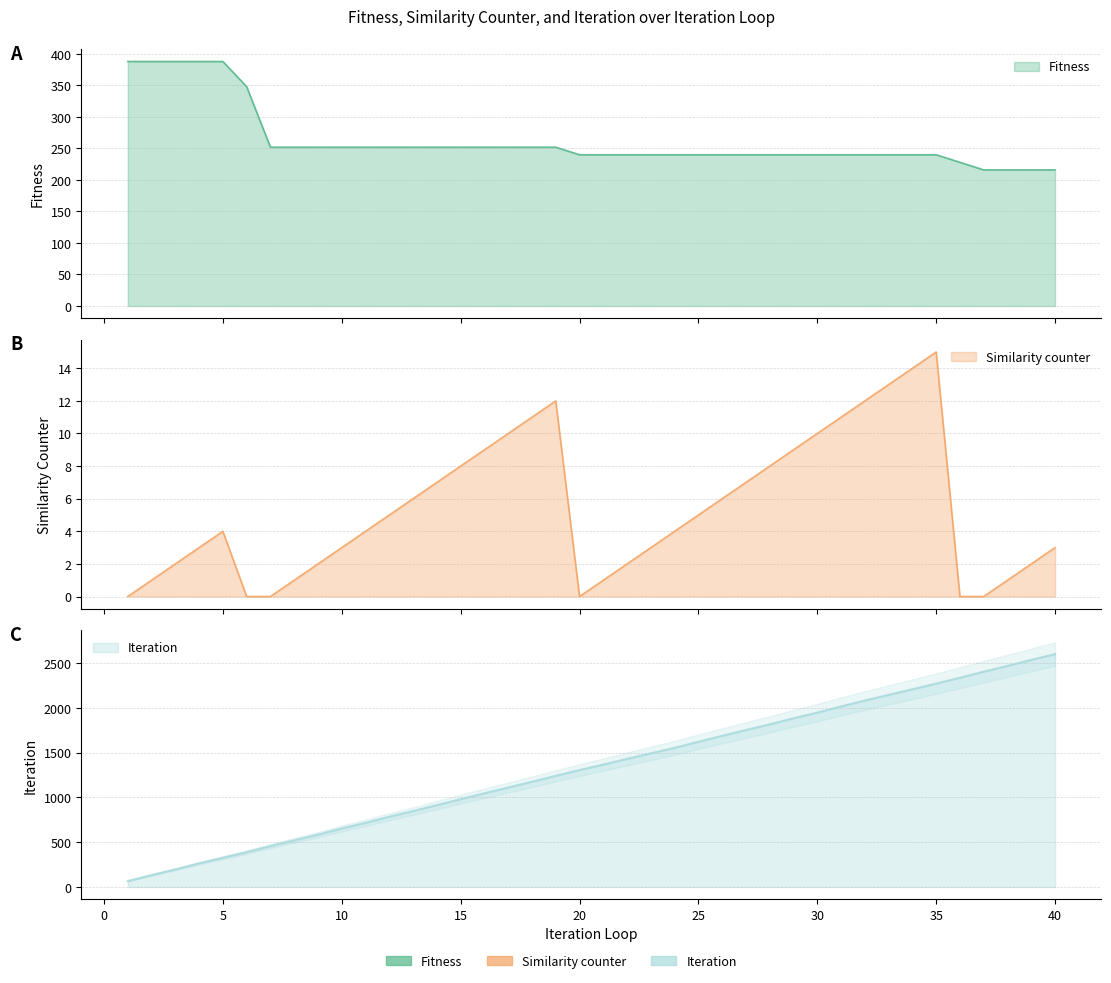

Which series has the largest total across all categories?

Iteration